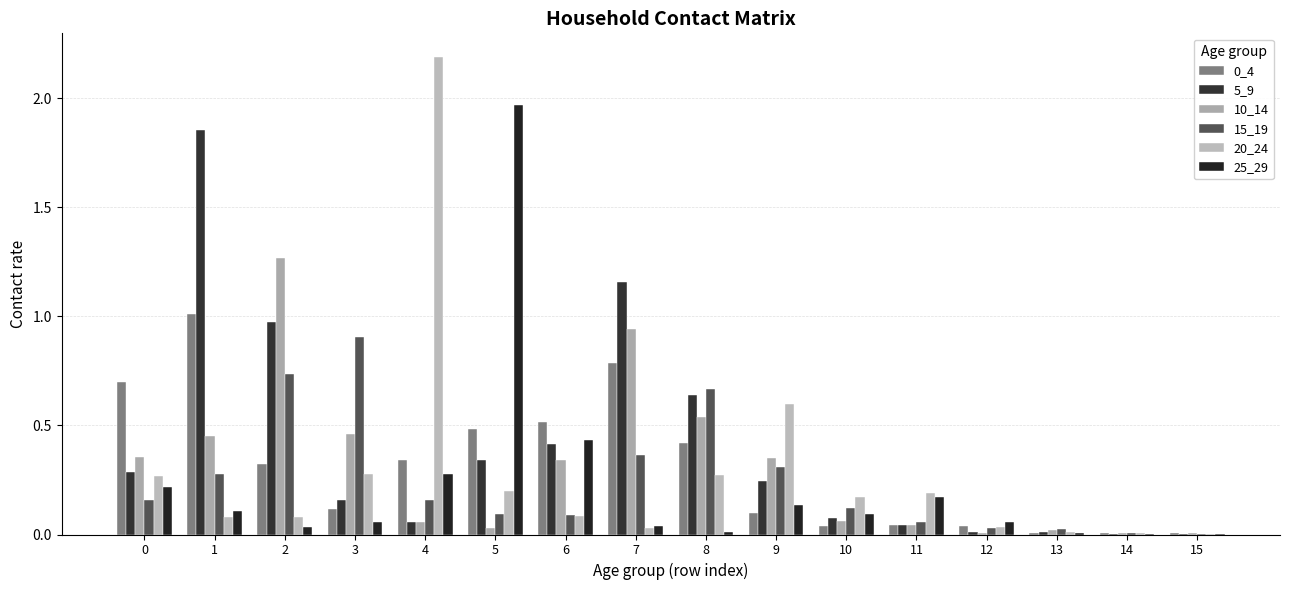

Which series has the largest total across all categories?

5_9